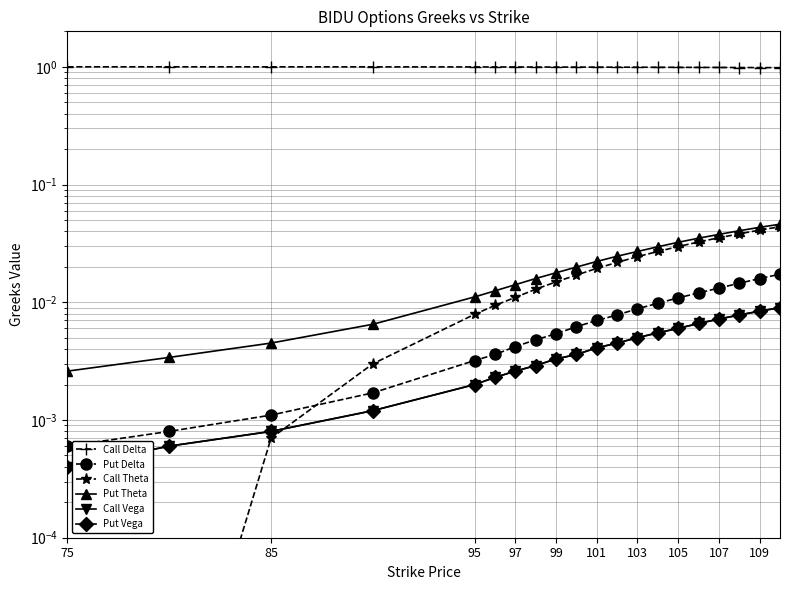

At which label is Put Theta closest to 0?

75